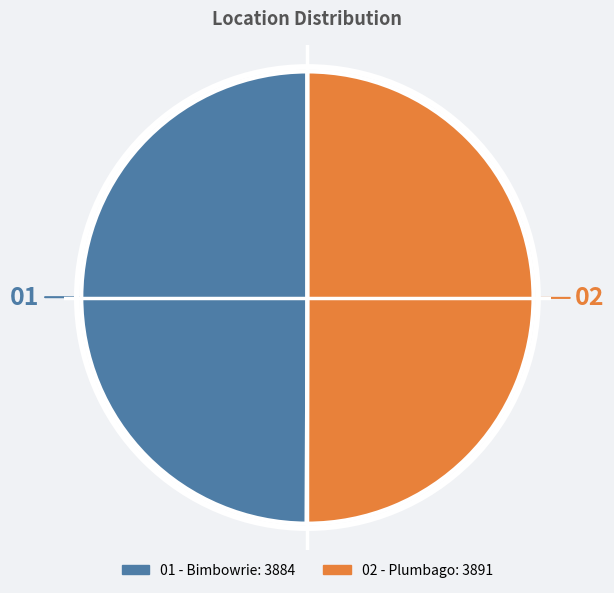

Which slice is the smallest?

Bimbowrie